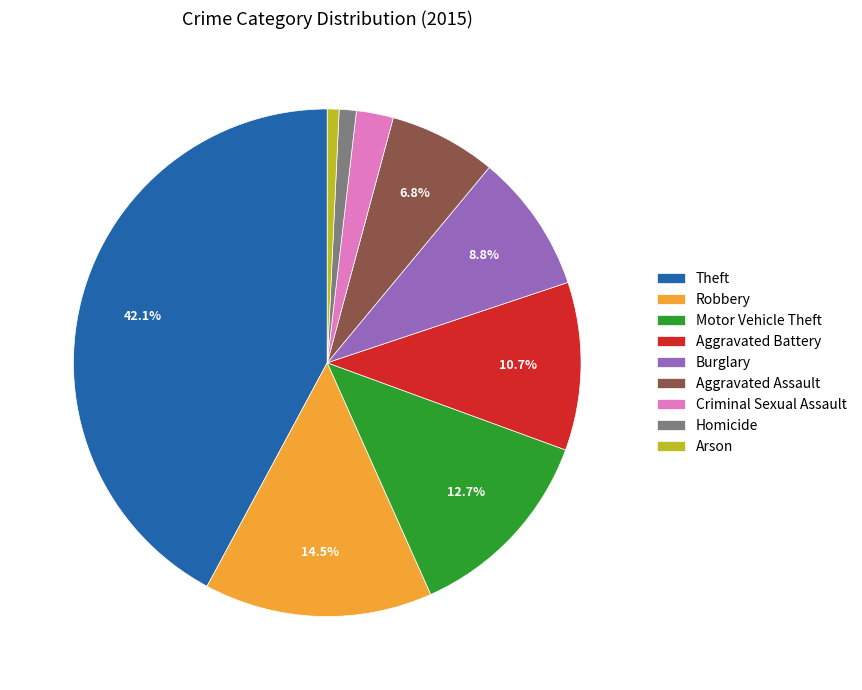

Do Burglary and Aggravated Battery together represent more than half of the pie?

No